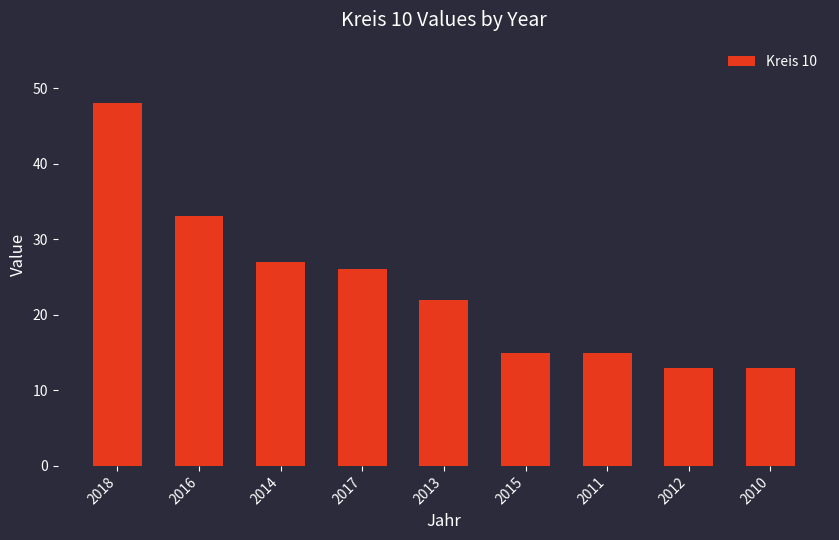

Reading left to right, list all the values displayed in this chart.

48	33	27	26	22	15	15	13	13